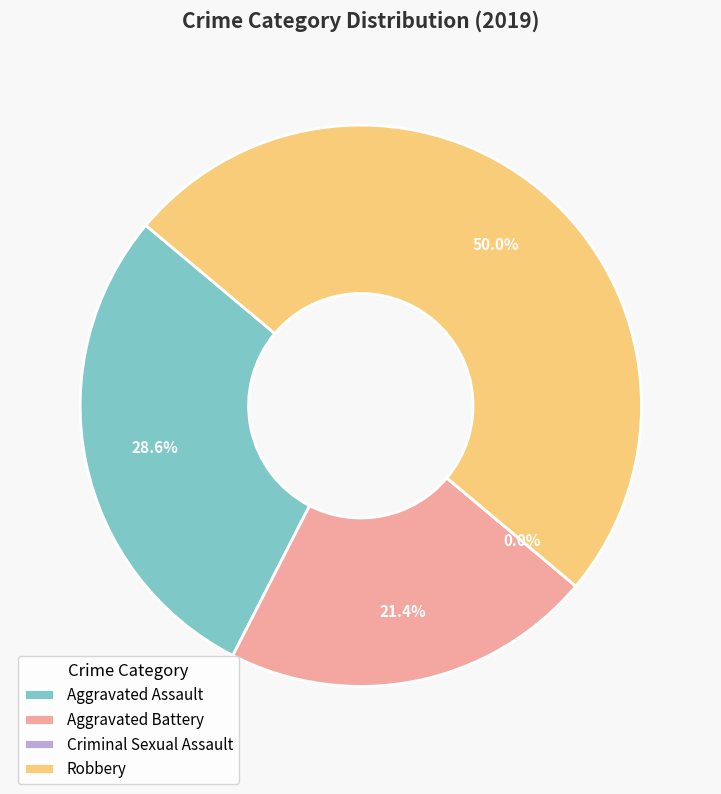

The Robbery slice represents 58% of the pie. True or false?

False